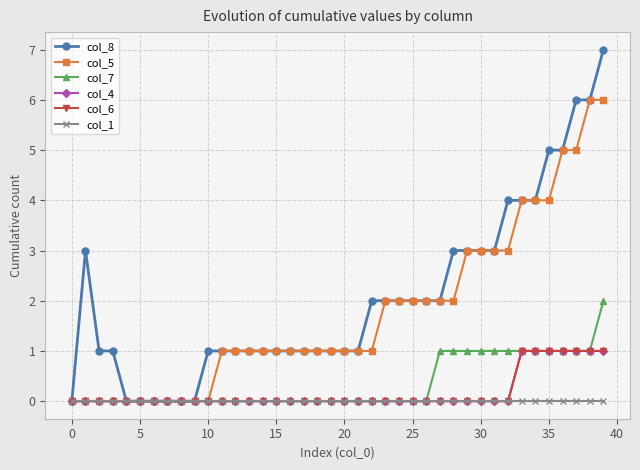

What is the difference between the second highest and minimum values in the col_6 series?

1